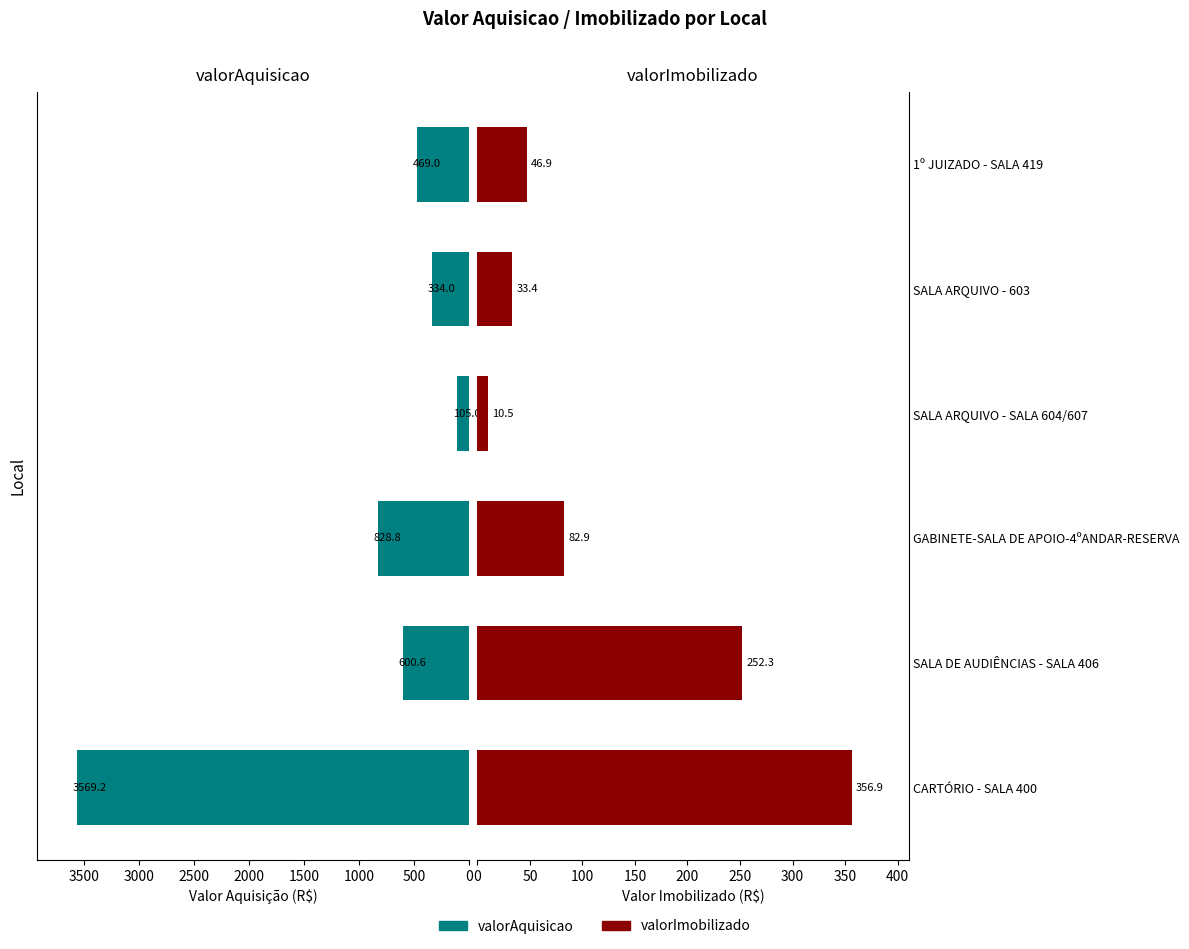

Reading left to right, list all the values displayed in this chart.

valorAquisicao: 0=3569.2	500=600.6	1000=828.8	1500=105.0	2000=334.0	2500=469.0
valorImobilizado: 0=356.9	500=252.3	1000=82.9	1500=10.5	2000=33.4	2500=46.9